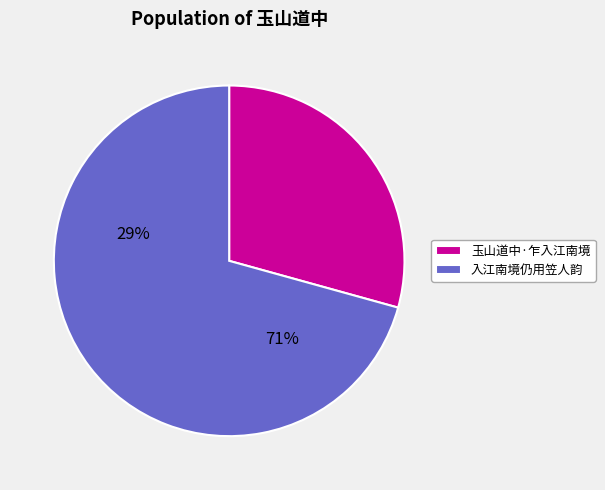

Is it true that 入江南境仍用笠人韵 is 59% of the pie?

False